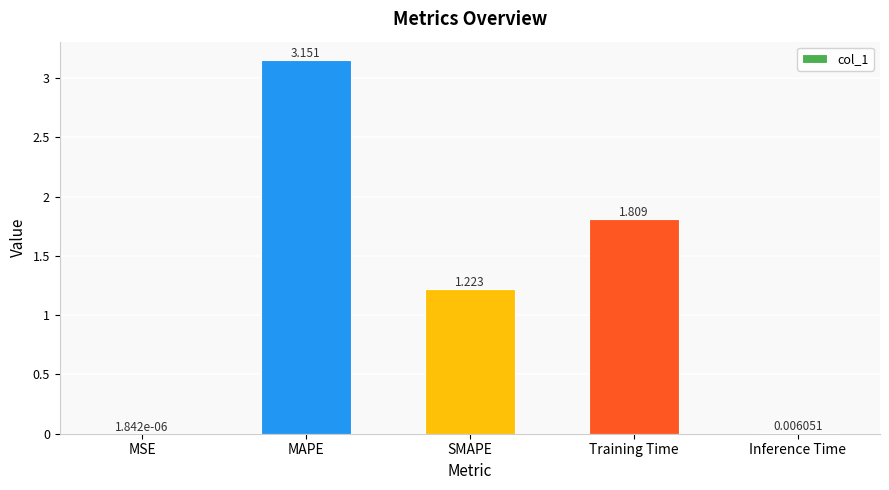

Which category has the highest value across all series?

MAPE